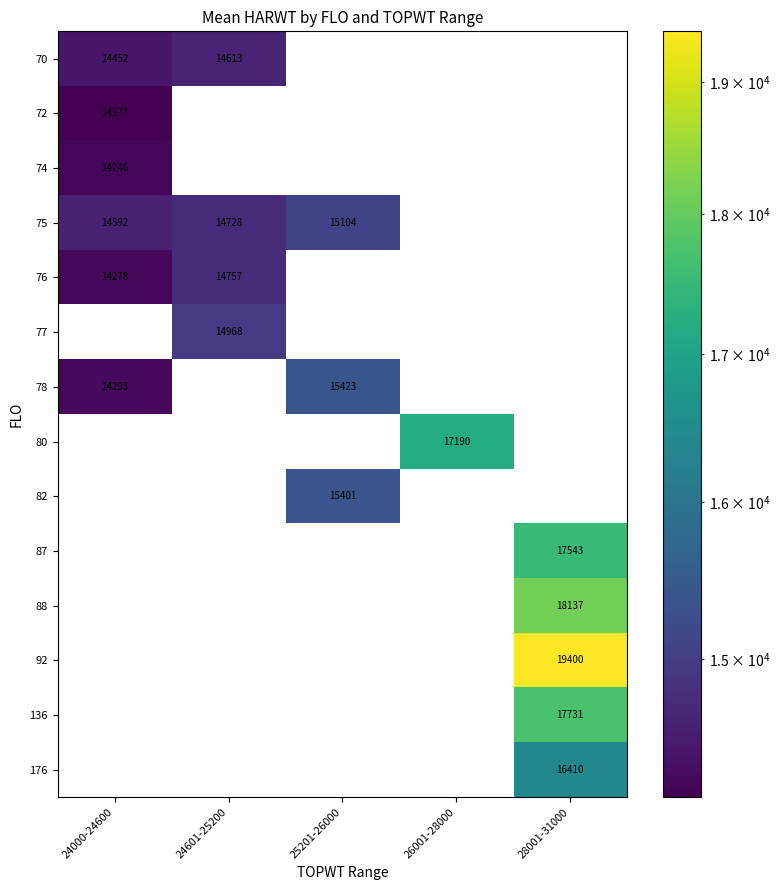

The value of 92 at 28001-31000 is 7584.0. True or false?

False